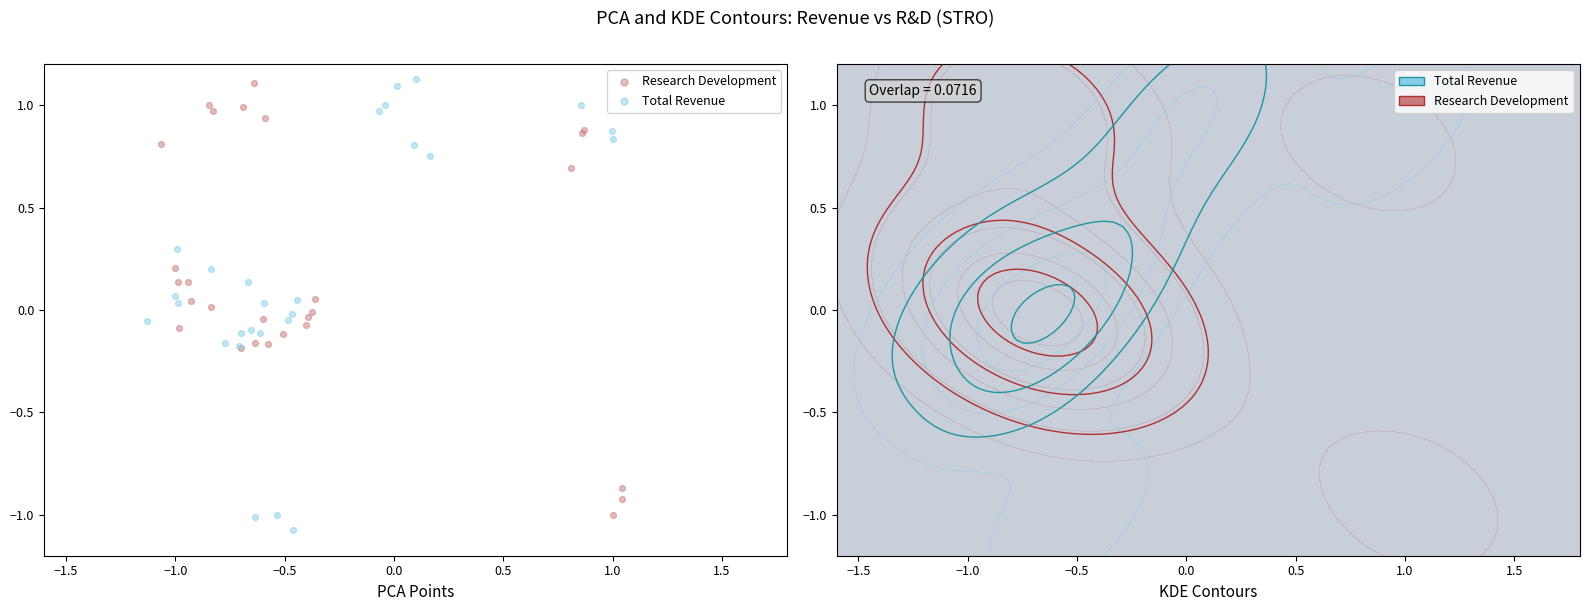

What are all the series names shown in the legend?

Research Development, Total Revenue